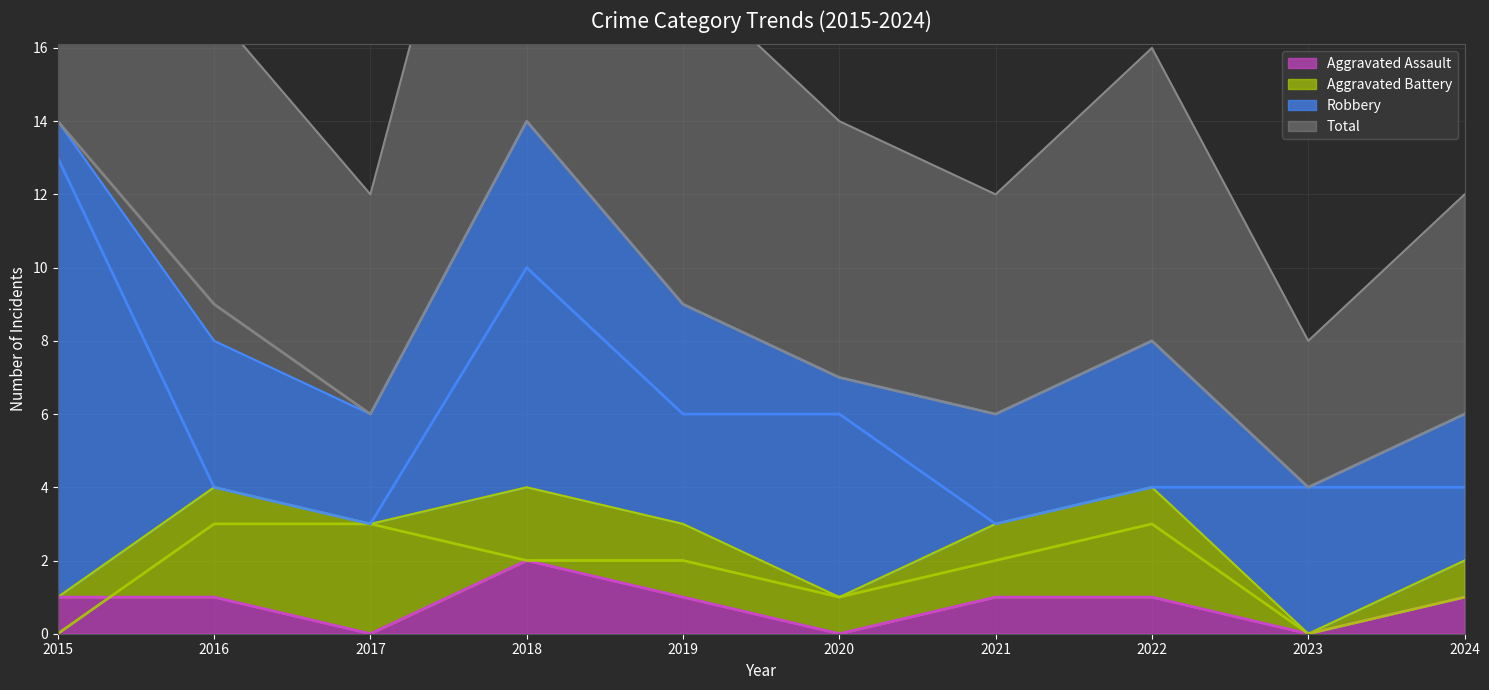

True or false: Aggravated Assault has a value of 2 at 2018.

True